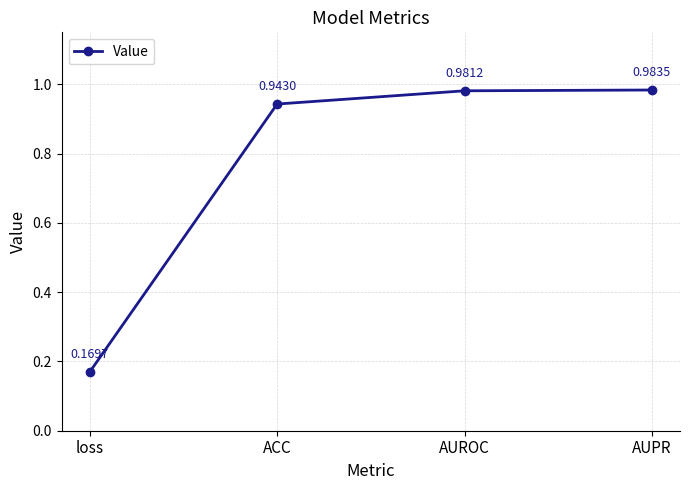

Which category has the highest value across all series?

AUPR